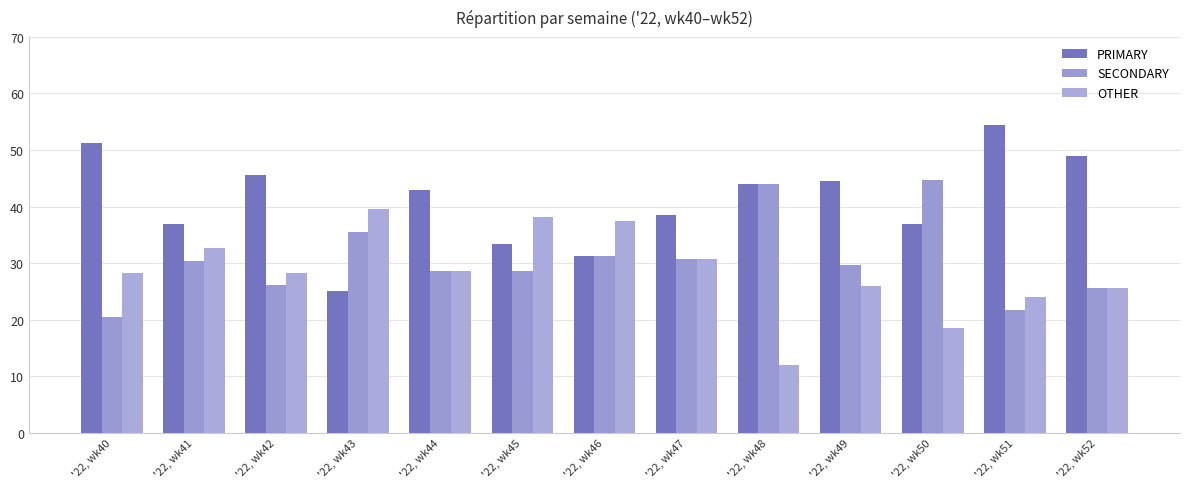

The SECONDARY series shows 44.0 at '22, wk48. True or false?

True